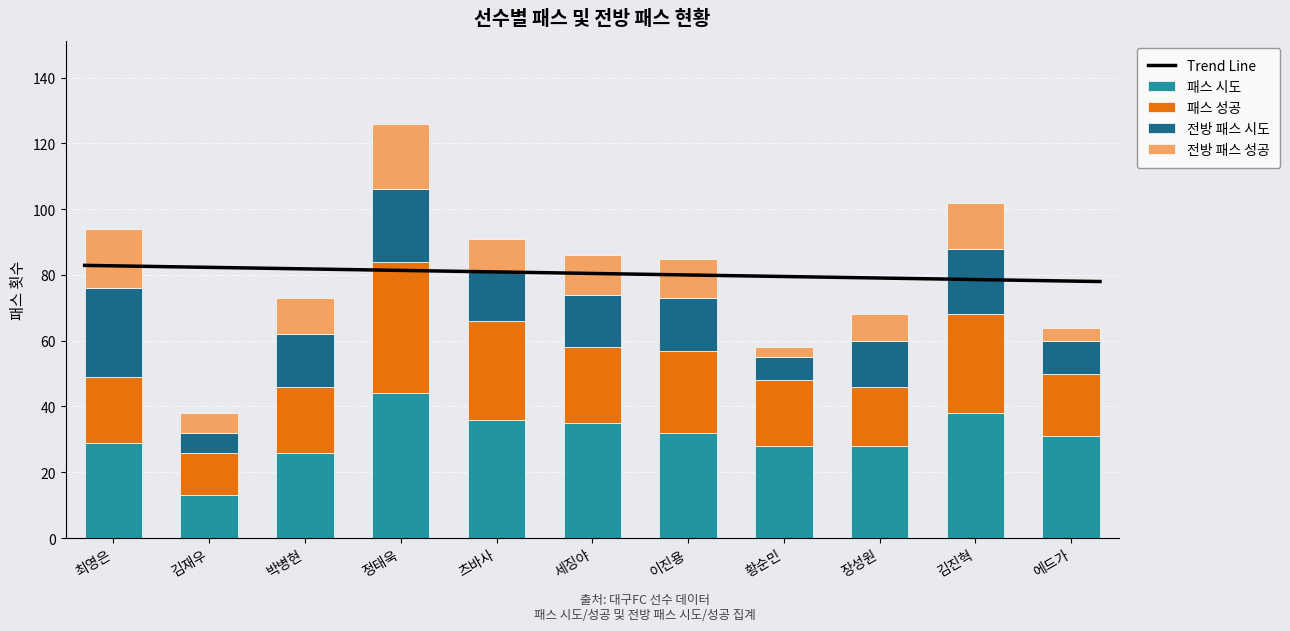

At which label does 전방 패스 시도 reach its minimum?

김재우